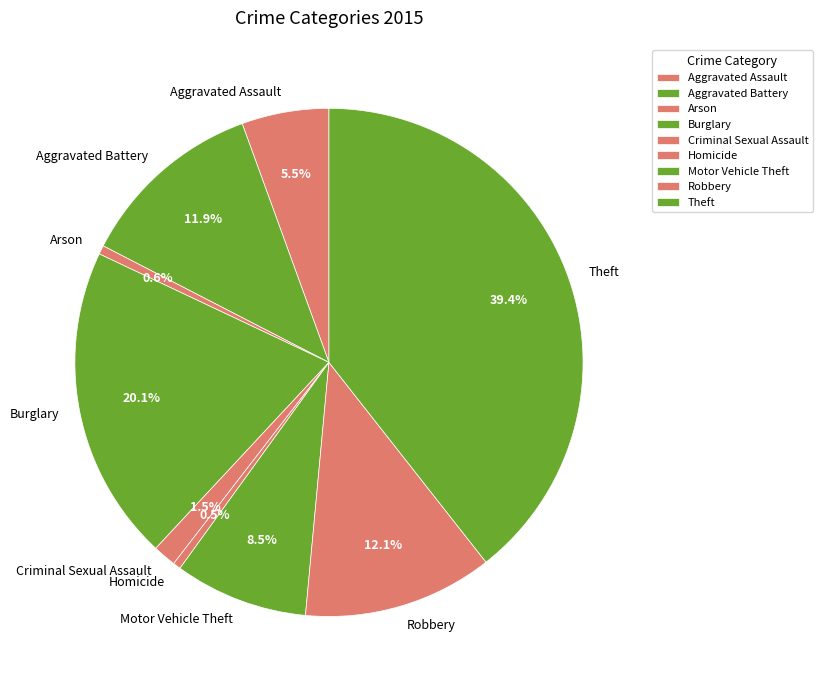

How much of the chart is everything except Arson?

99.4%